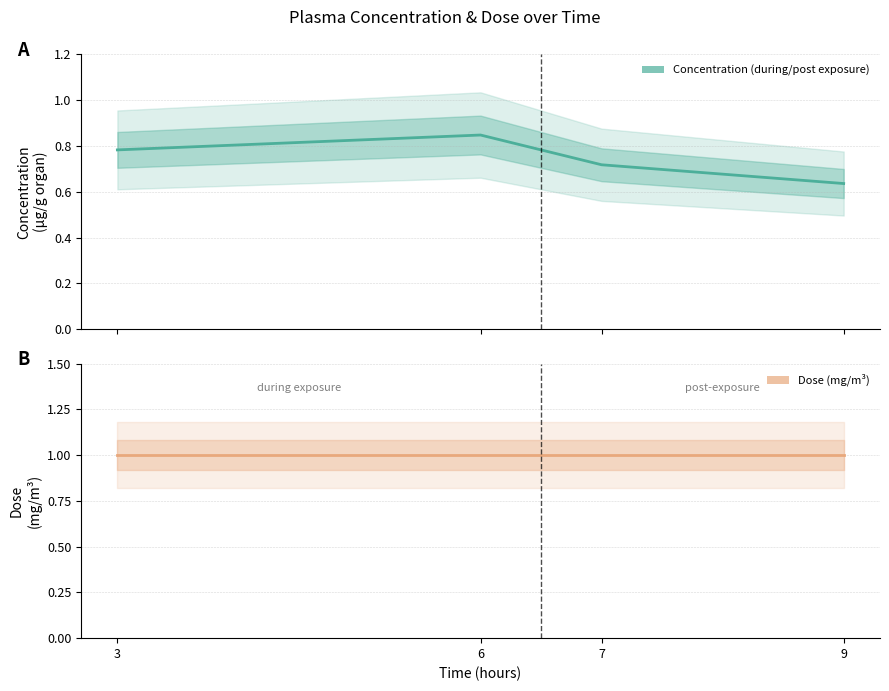

At which category is the sum across all series the highest?

6